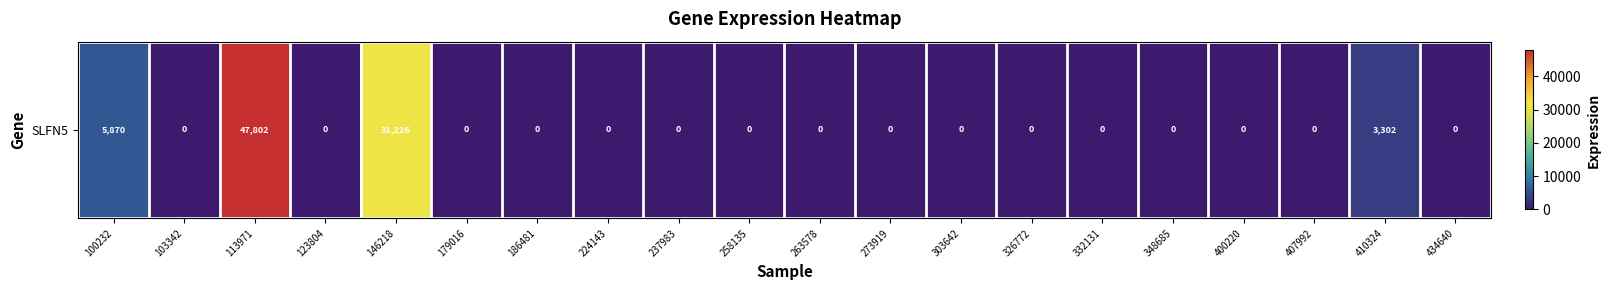

Is it true that the value at 407992 is 0?

True